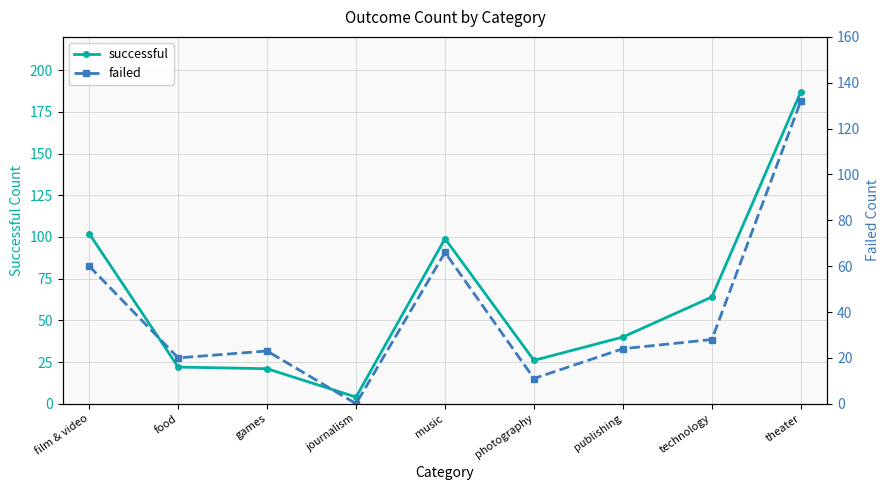

True or false: successful has a value of 187 at theater.

True